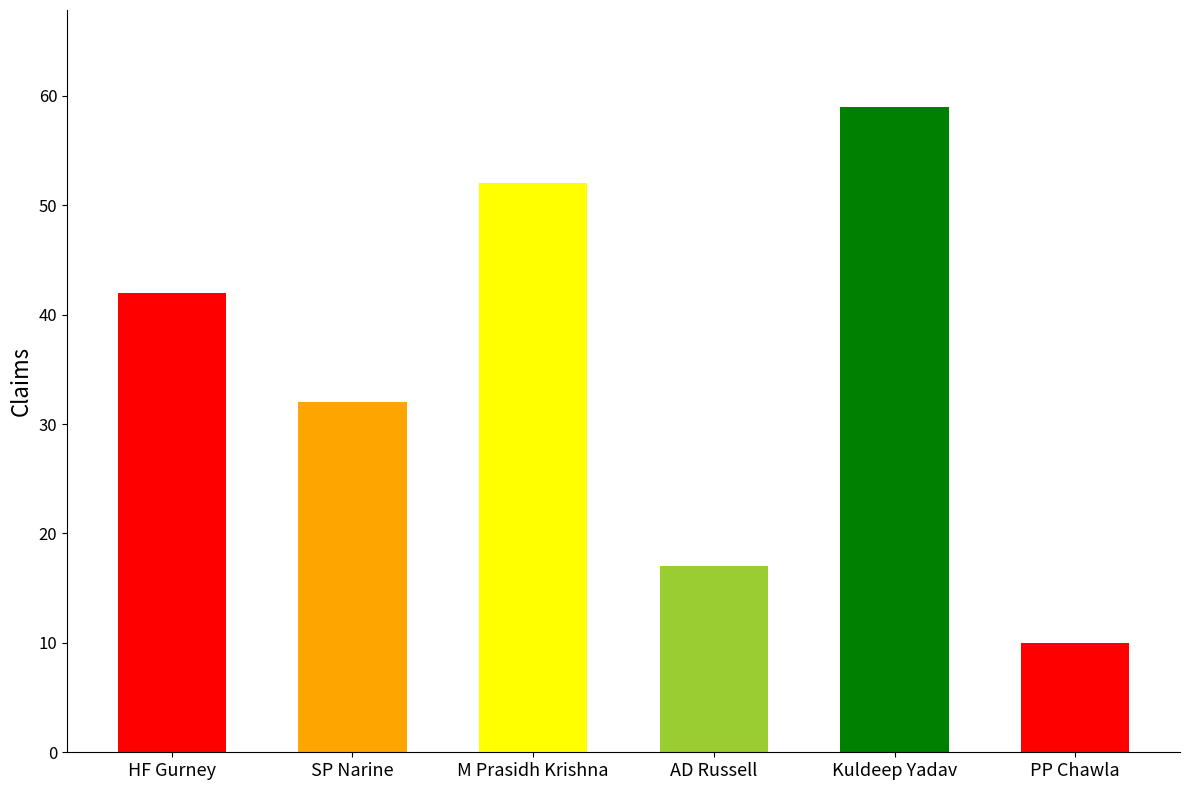

How many data points are less than 42?

3